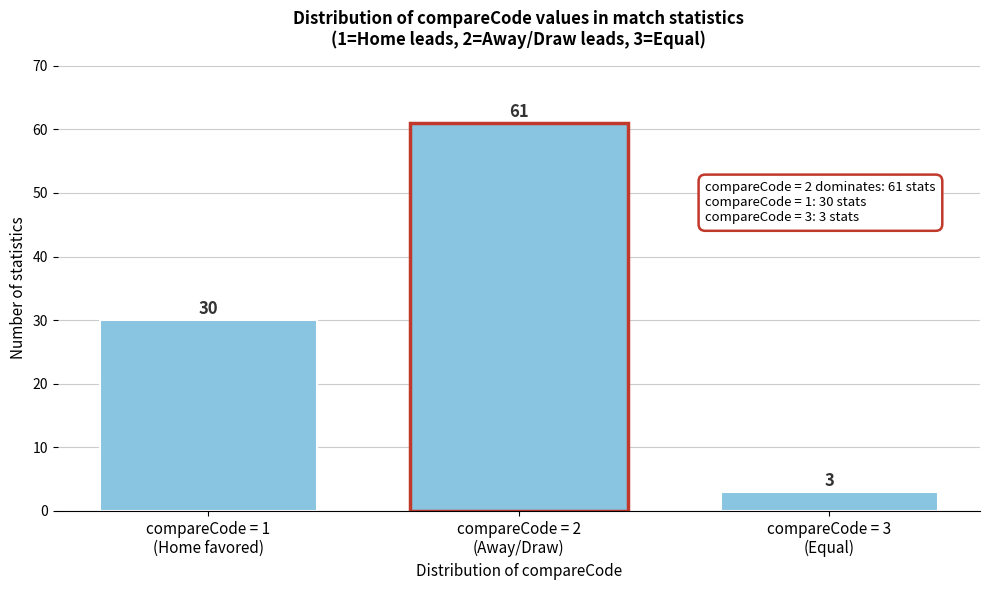

Reading left to right, list all the values displayed in this chart.

30	61	3